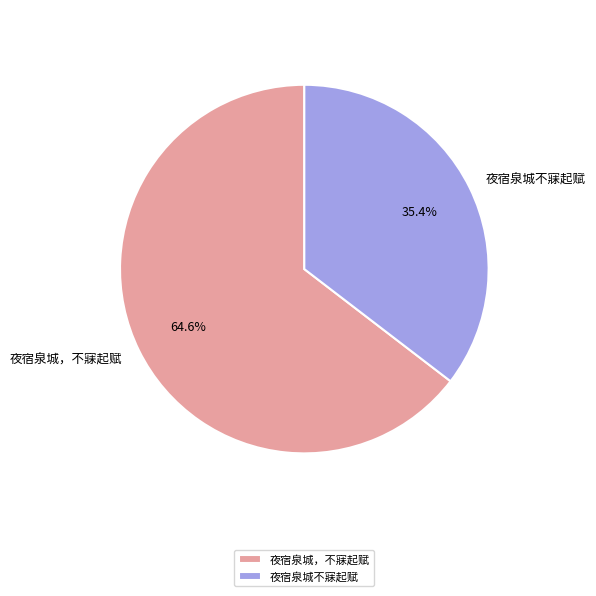

What percentage is the 夜宿泉城，不寐起赋 slice, to the nearest percent?

65%